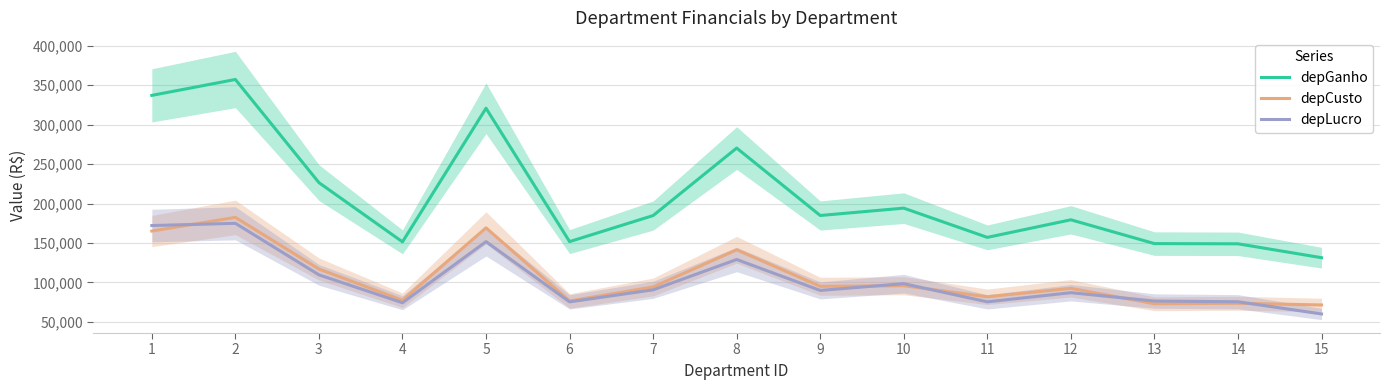

The depGanho series shows 213572.3 at 11. True or false?

False